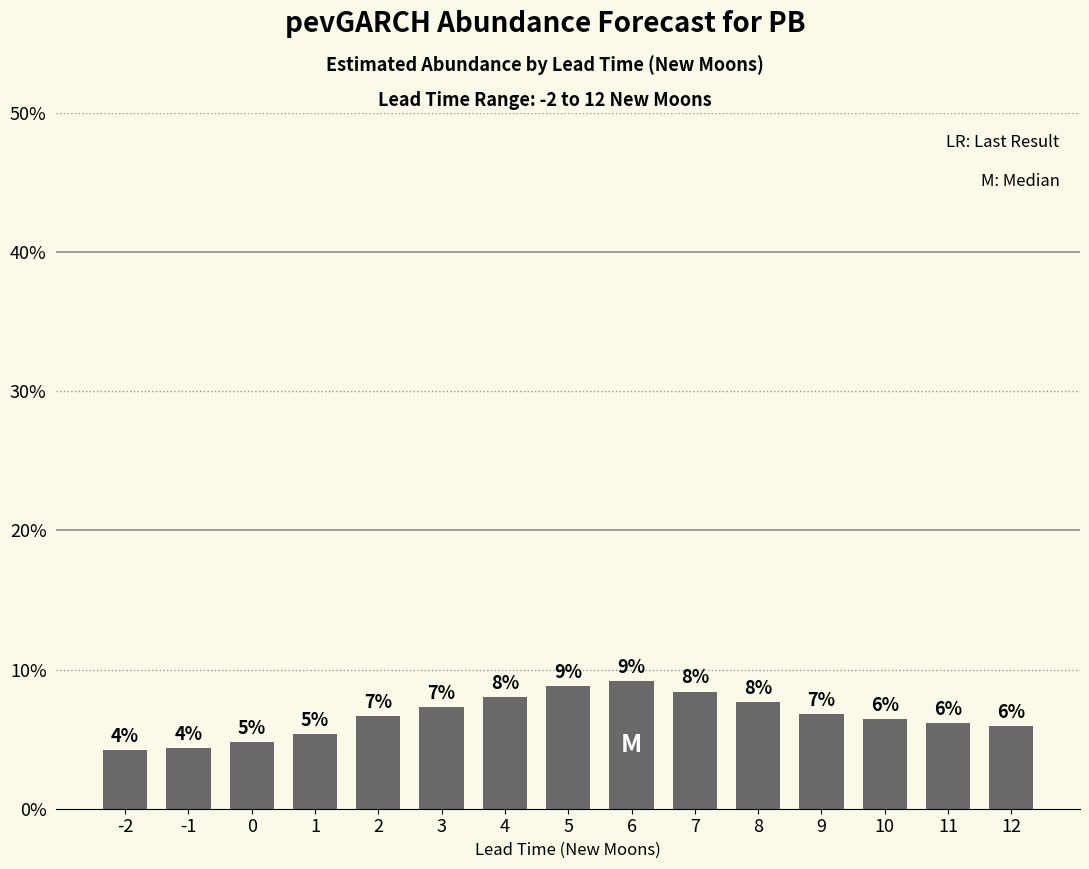

How many bars are there in total?

15